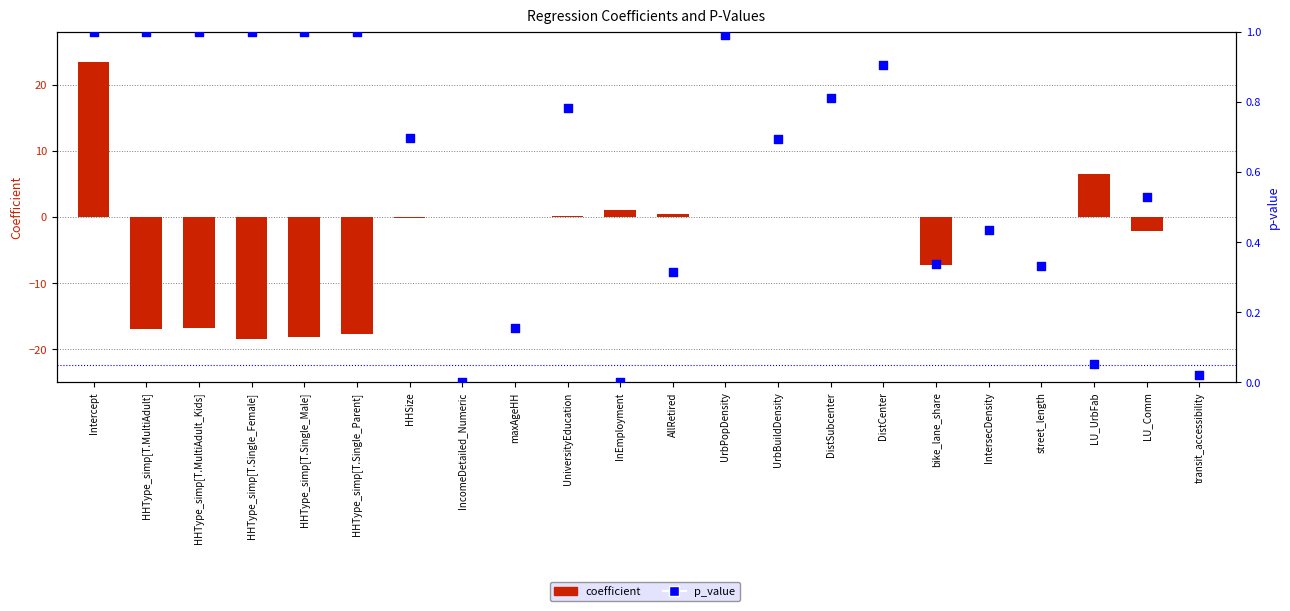

At which category is the sum across all series the highest?

Intercept